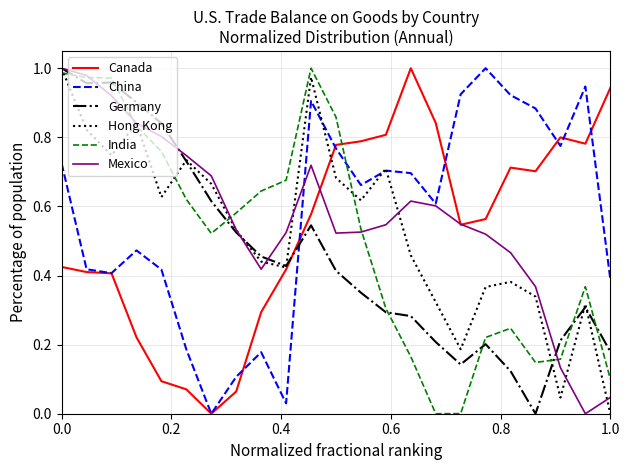

True or false: Canada and India intersect in this chart.

True